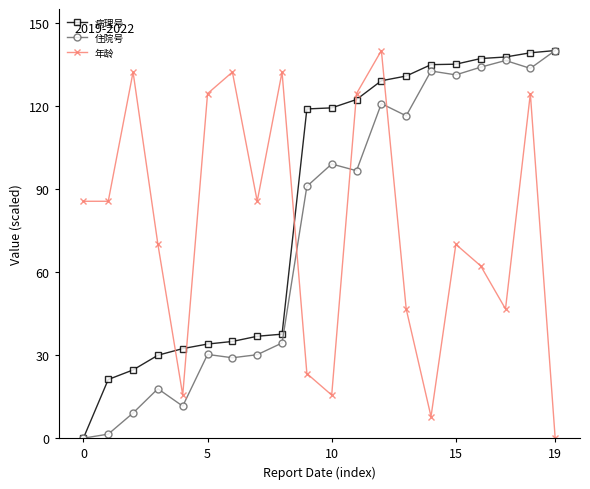

What is the highest value of the 住院号 series?

140.0